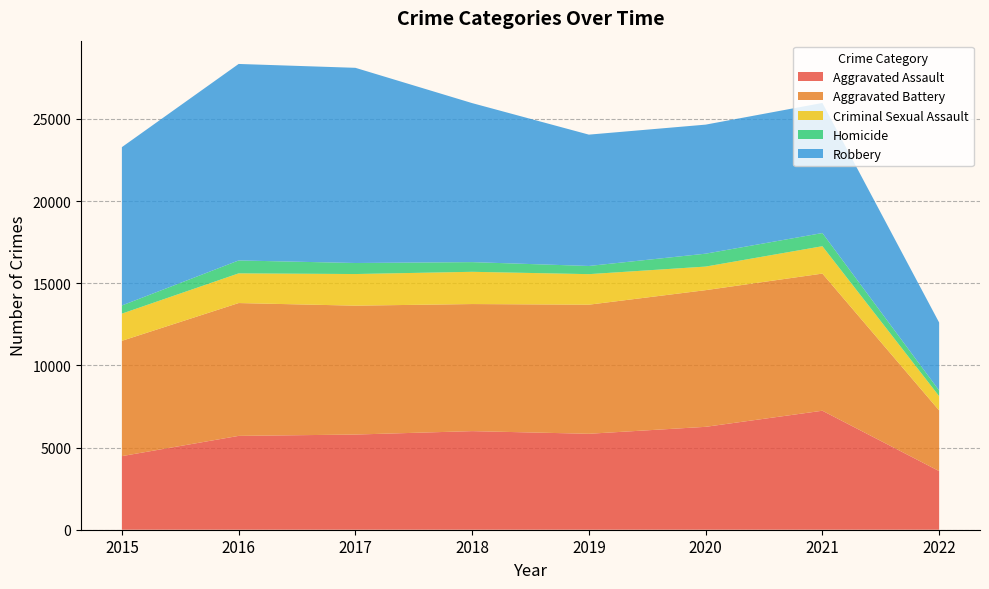

Reading right to left, what are all the values shown in this chart?

Aggravated Assault: 2022=3569	2021=7243	2020=6263	2019=5840	2018=6001	2017=5793	2016=5712	2015=4480
Aggravated Battery: 2022=3693	2021=8347	2020=8319	2019=7857	2018=7735	2017=7845	2016=8085	2015=7018
Criminal Sexual Assault: 2022=869	2021=1667	2020=1435	2019=1859	2018=1963	2017=1925	2016=1807	2015=1655
Homicide: 2022=343	2021=801	2020=785	2019=498	2018=589	2017=672	2016=786	2015=496
Robbery: 2022=4137	2021=7919	2020=7855	2019=7994	2018=9679	2017=11880	2016=11960	2015=9638